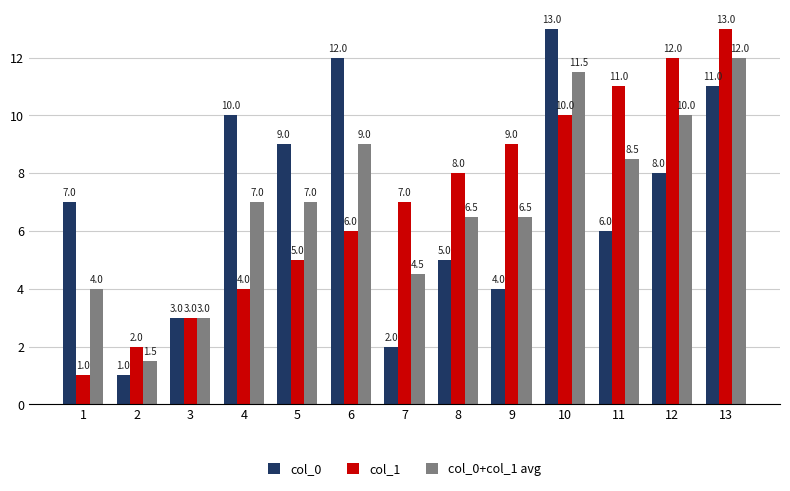

At 11, list the series in order from largest to smallest.

col_1, col_0+col_1 avg, col_0